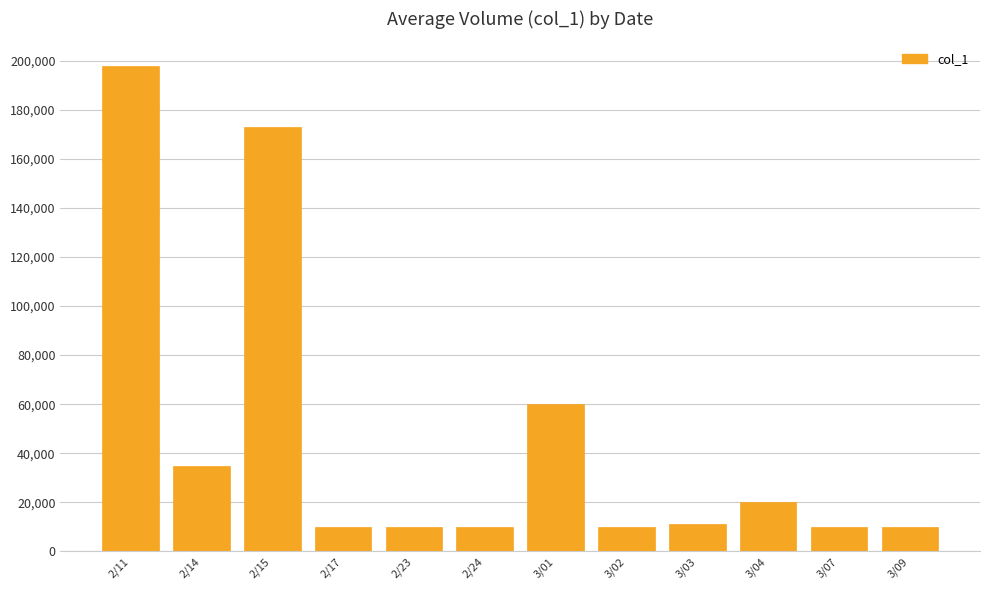

Which category has the highest value across all series?

2/11